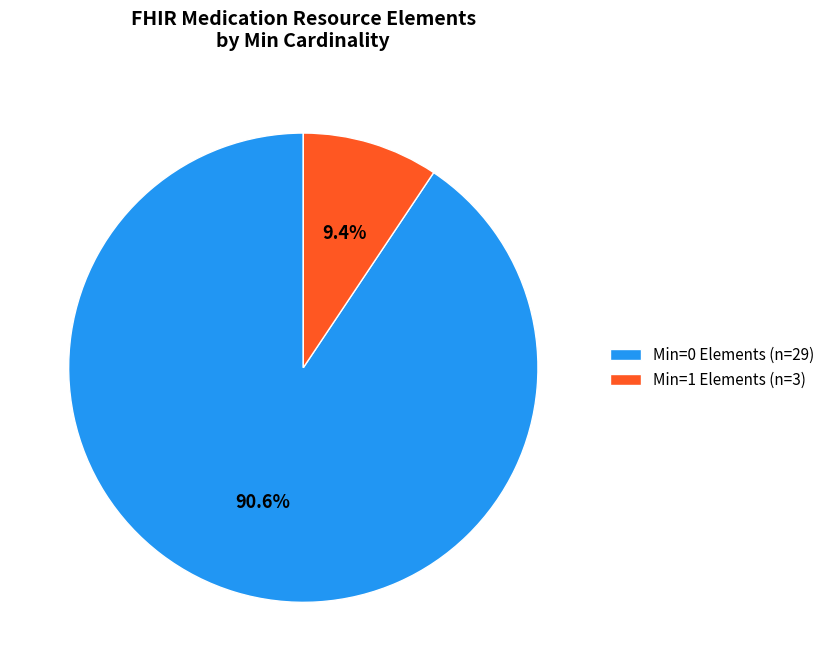

Which slice is the largest?

Min=0 Elements (n=29)